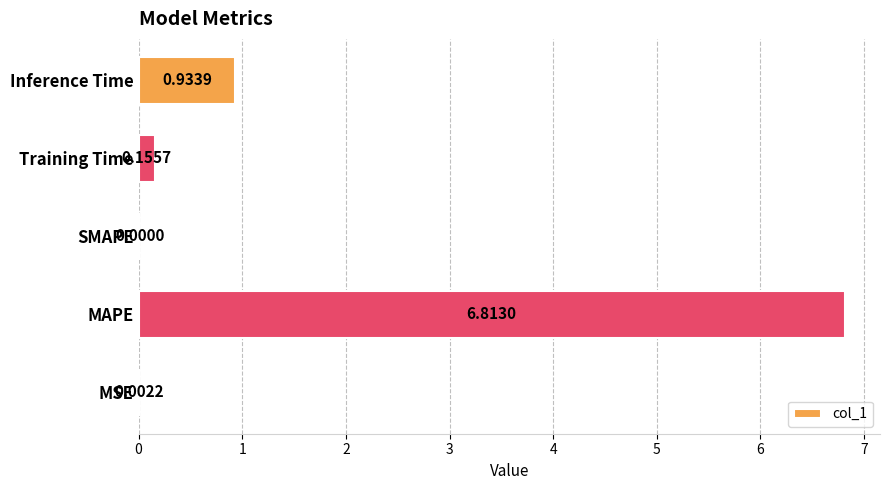

Which category has the highest value across all series?

MAPE